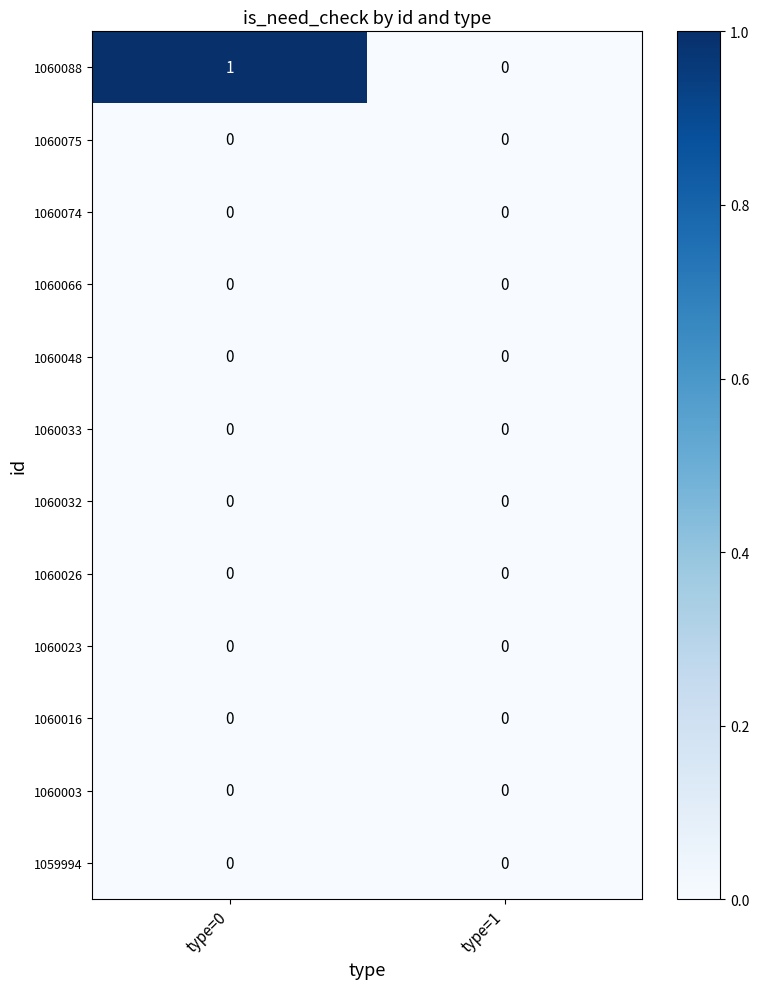

Which series has the largest total across all categories?

1060088